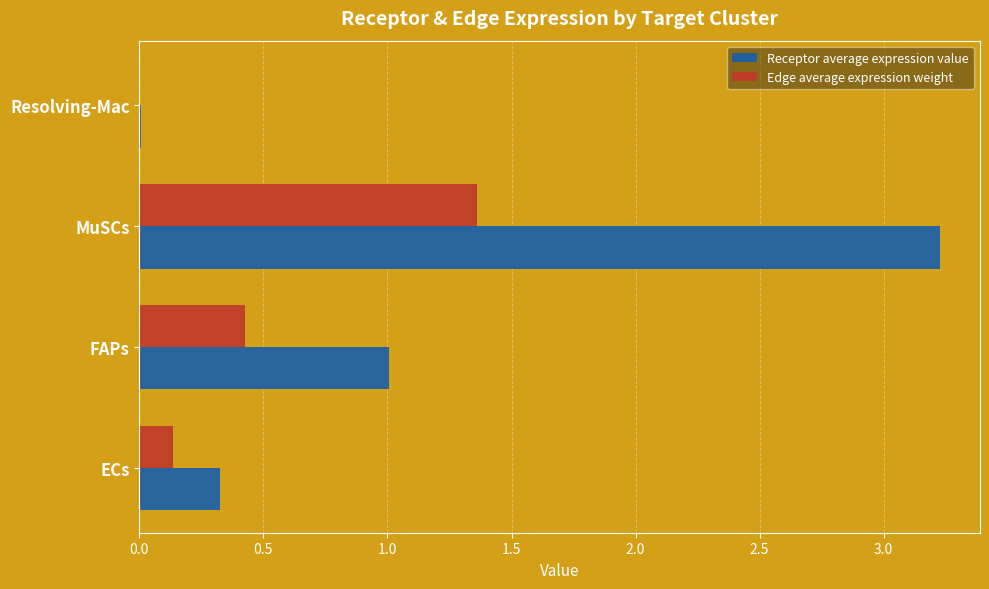

At which category is the sum across all series the highest?

MuSCs